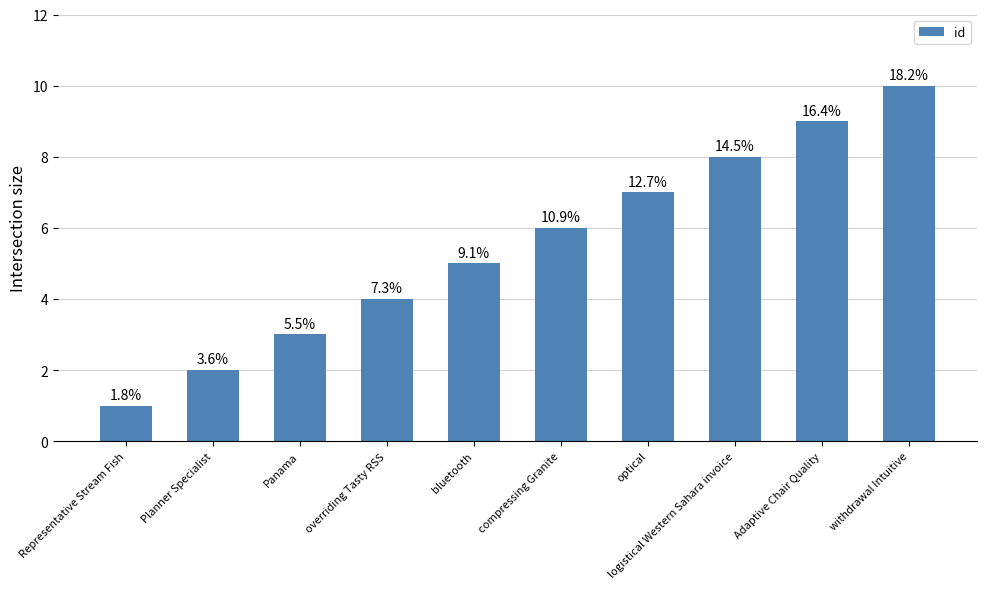

Are the bars horizontal?

No